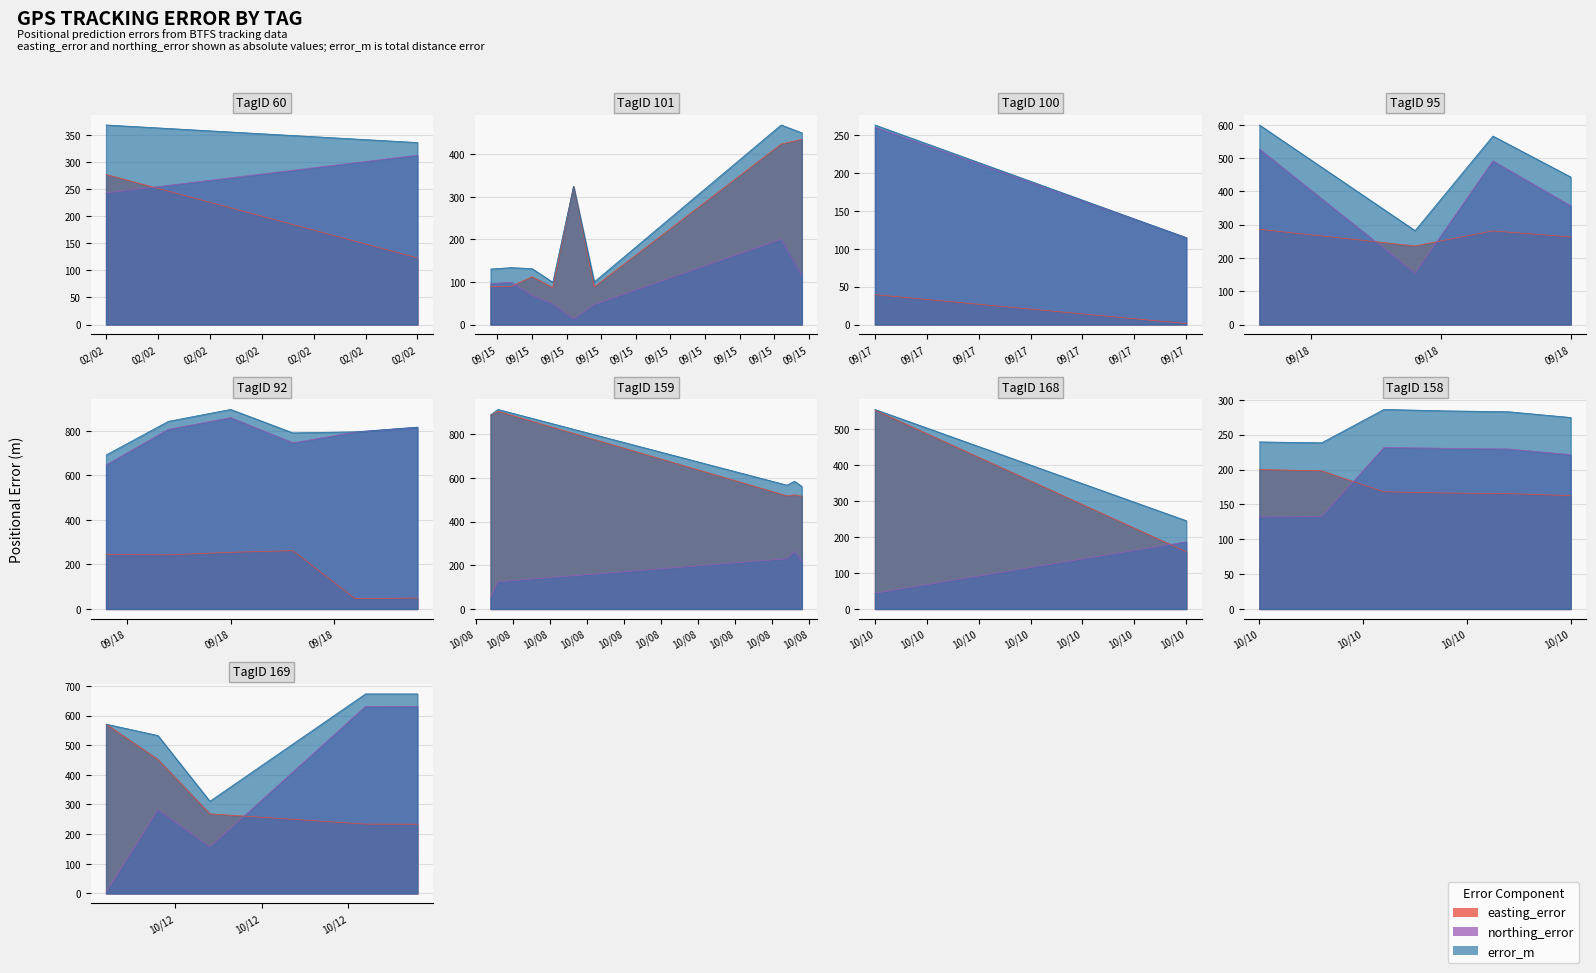

Does the chart contain stacked bars?

No